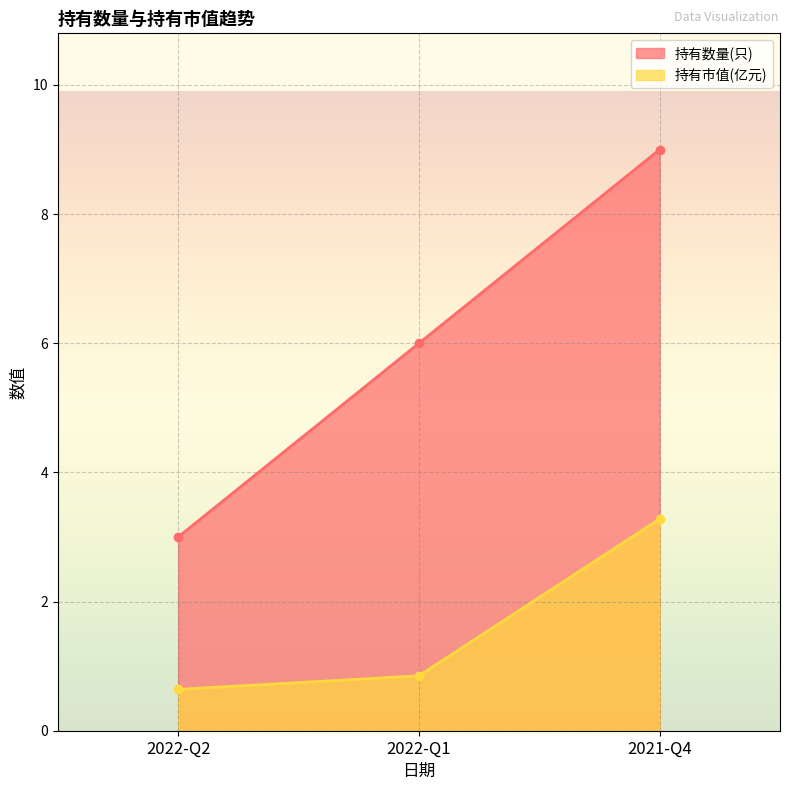

What is the smallest value displayed?

0.6